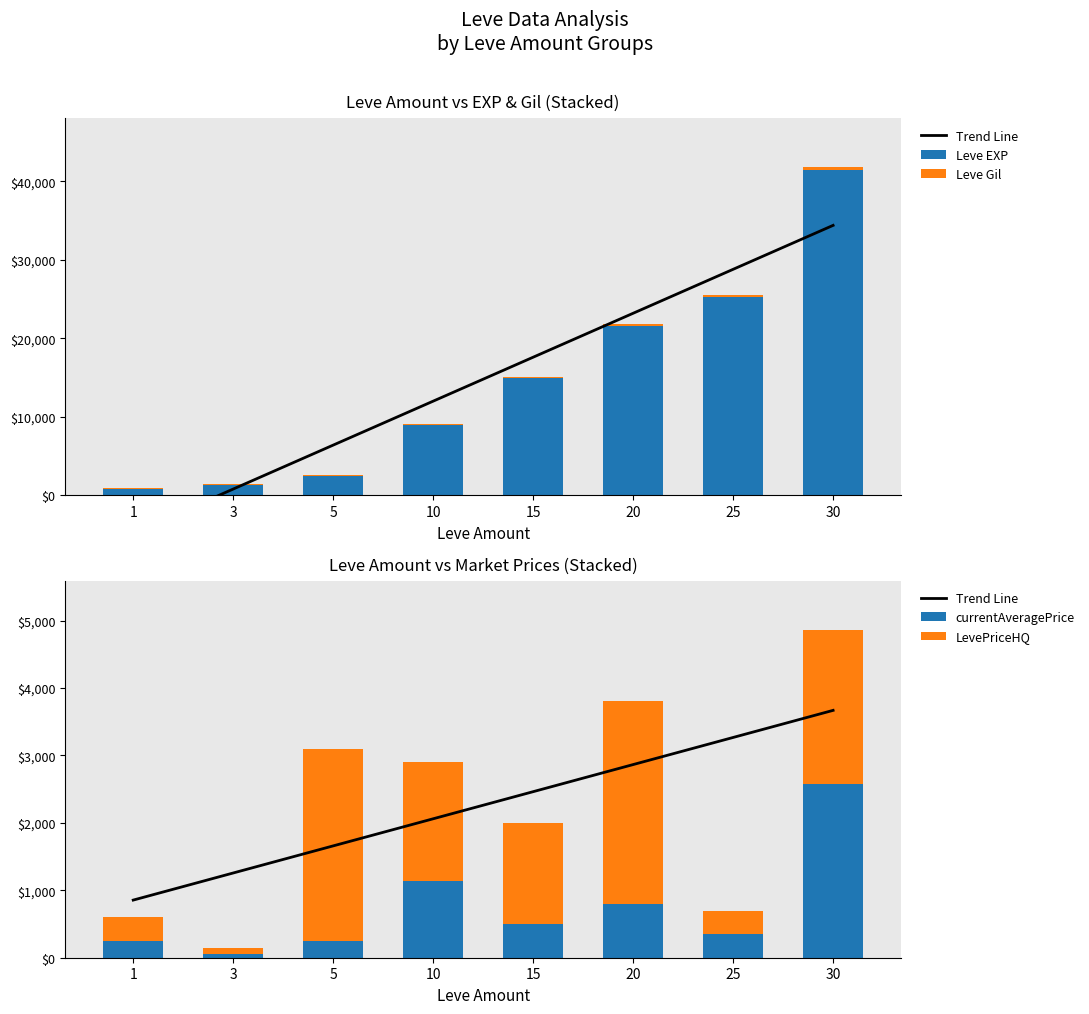

Rank the series at 30 from highest to lowest value.

Leve EXP, Trend Line, currentAveragePrice, LevePriceHQ, Leve Gil